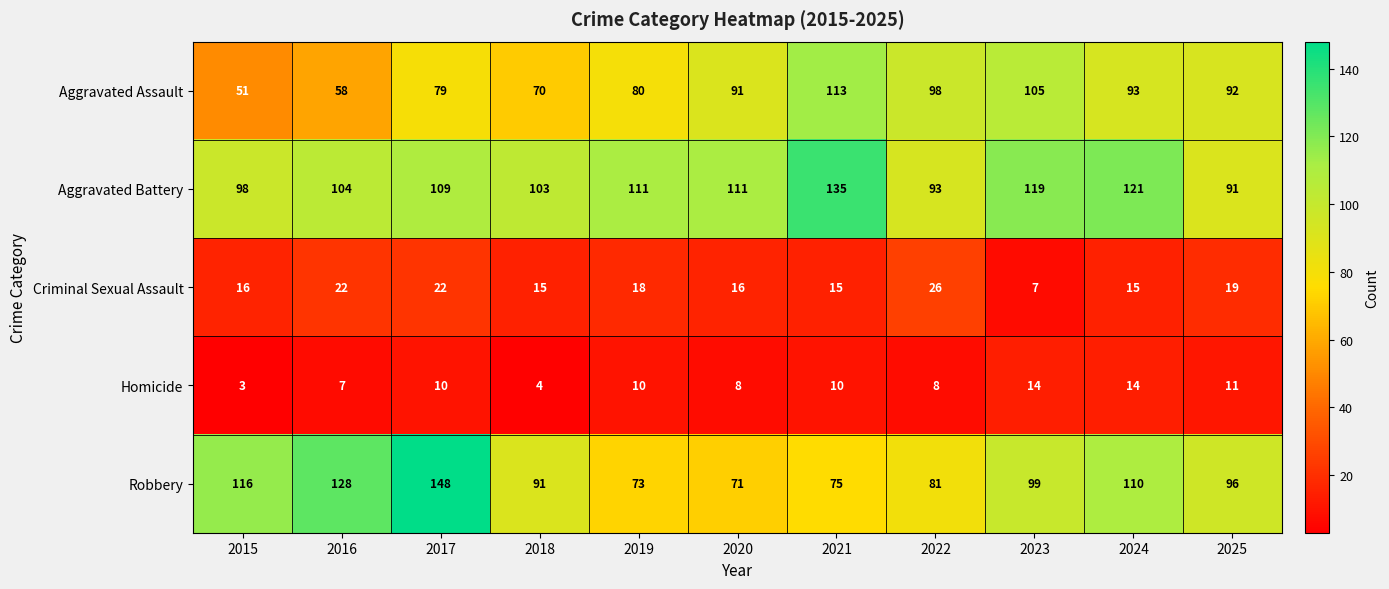

At 2018, list the series in order from smallest to largest.

Homicide, Criminal Sexual Assault, Aggravated Assault, Robbery, Aggravated Battery